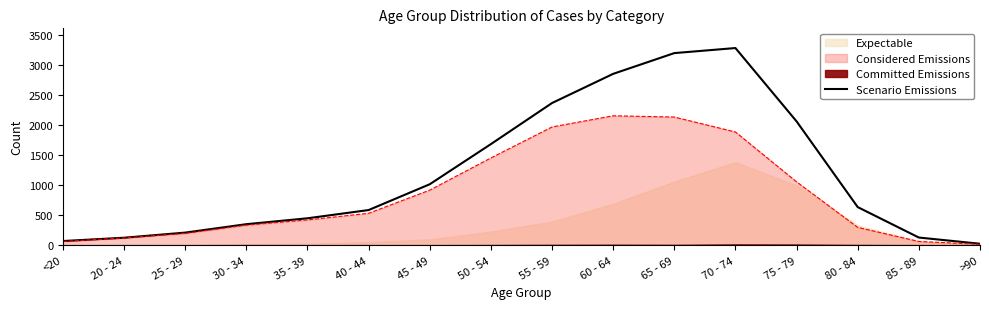

What is the difference between the values at <20 and 30 - 34?

280